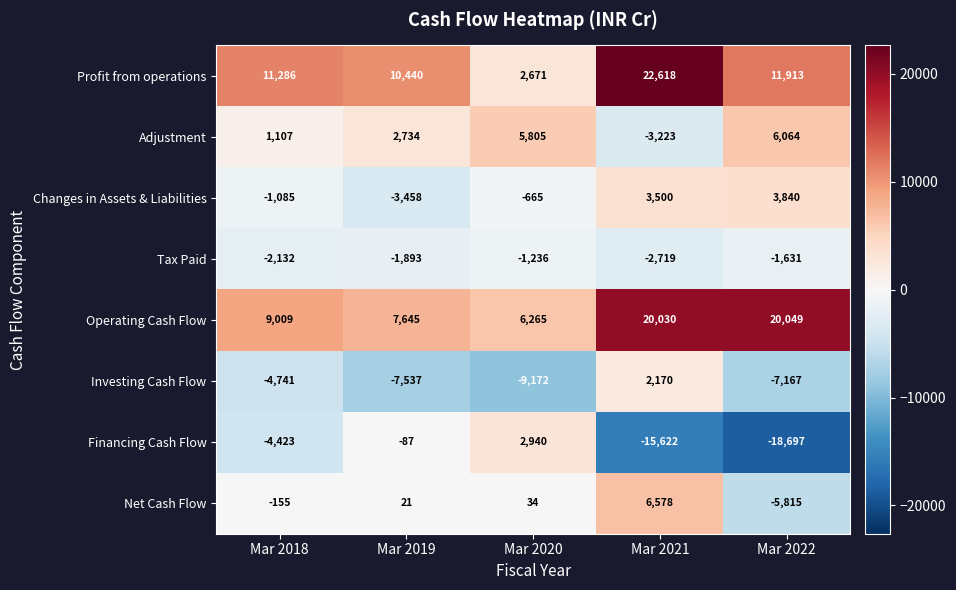

Which series has the largest range (max minus min)?

Financing Cash Flow